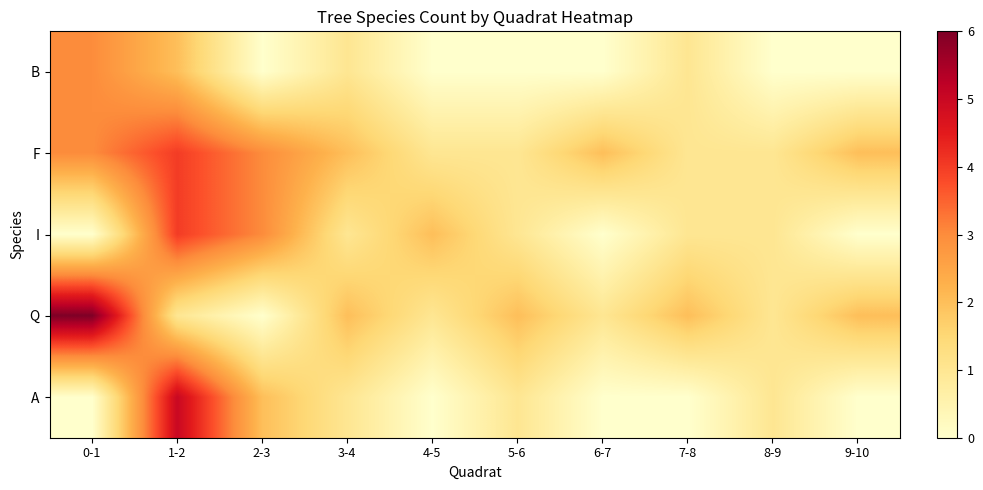

Reading left to right, list all the values displayed in this chart.

B: 0-1=3	1-2=2	2-3=0	3-4=1	4-5=0	5-6=0	6-7=0	7-8=1	8-9=0	9-10=0
F: 0-1=3	1-2=4	2-3=3	3-4=2	4-5=1	5-6=1	6-7=2	7-8=1	8-9=1	9-10=2
I: 0-1=0	1-2=4	2-3=3	3-4=1	4-5=2	5-6=1	6-7=0	7-8=1	8-9=1	9-10=0
Q: 0-1=6	1-2=1	2-3=0	3-4=2	4-5=1	5-6=2	6-7=1	7-8=2	8-9=1	9-10=2
A: 0-1=0	1-2=5	2-3=2	3-4=1	4-5=0	5-6=1	6-7=0	7-8=0	8-9=1	9-10=0